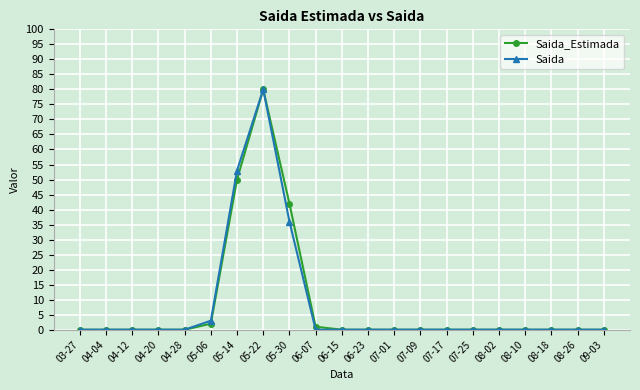

The Saida series shows 0 at 08-02. True or false?

True